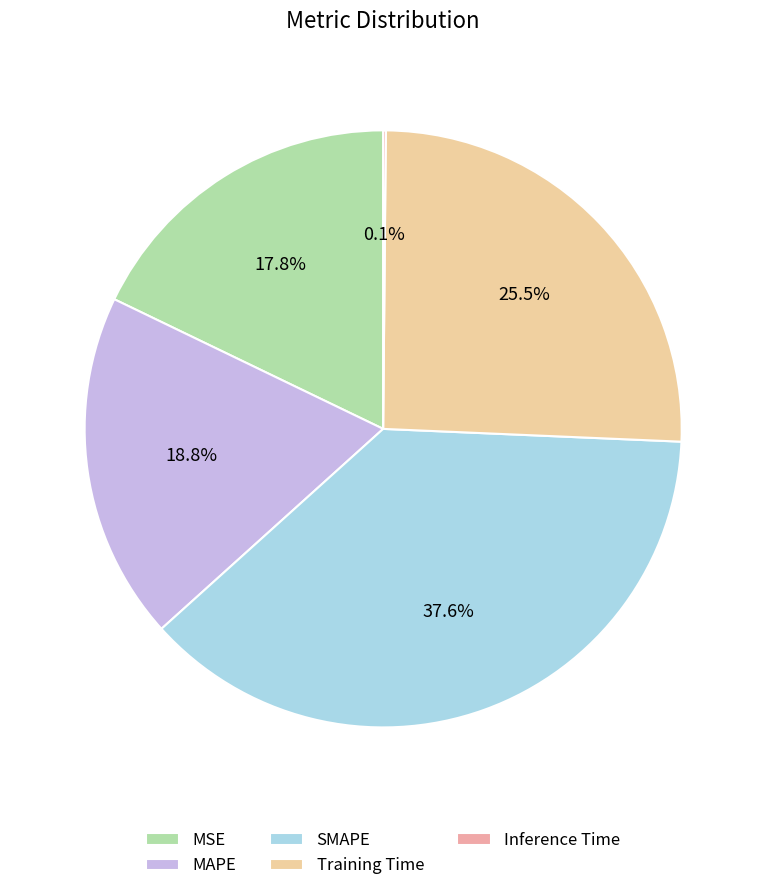

Between SMAPE and Training Time, which is larger?

SMAPE